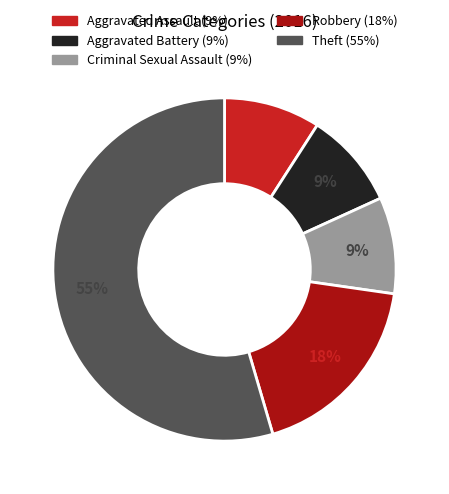

How many segments does this pie chart have?

5